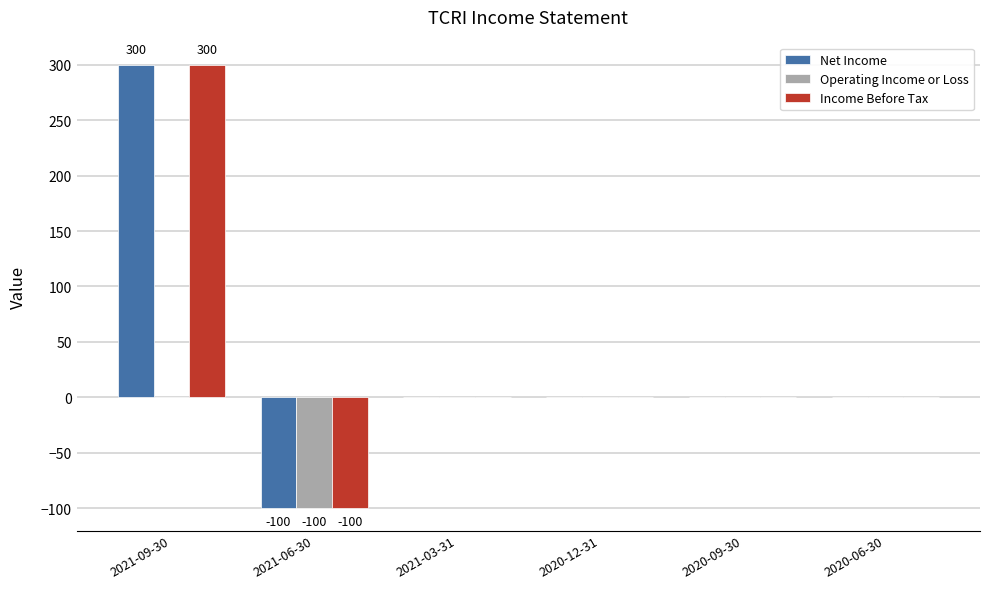

How many distinct data groups are displayed?

3